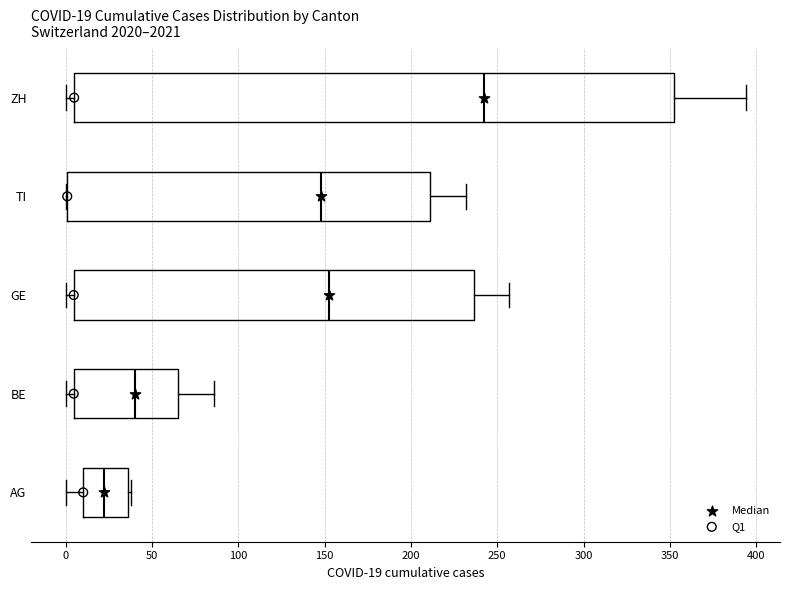

Which box has the furthest to the right median line?

ZH